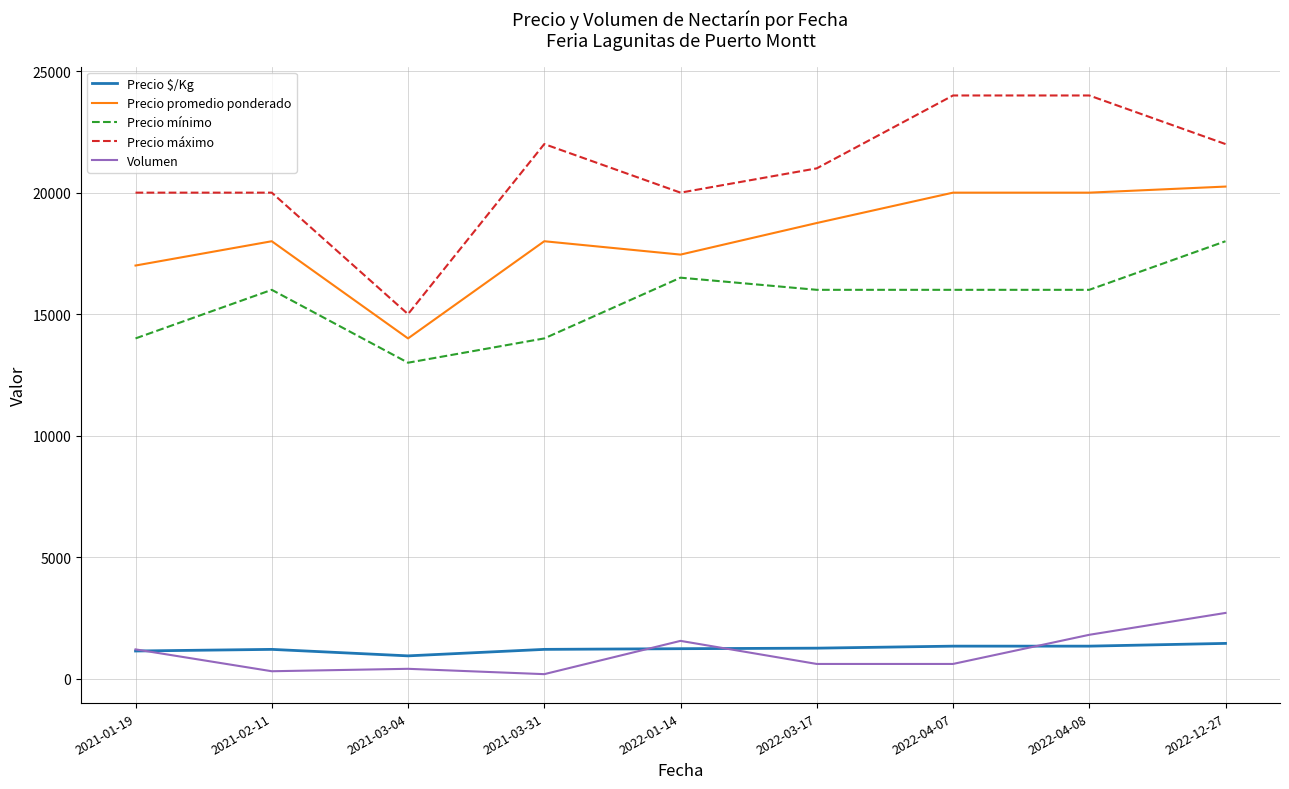

List the series in order of their peak value, highest first.

Precio máximo, Precio promedio ponderado, Precio mínimo, Volumen, Precio $/Kg